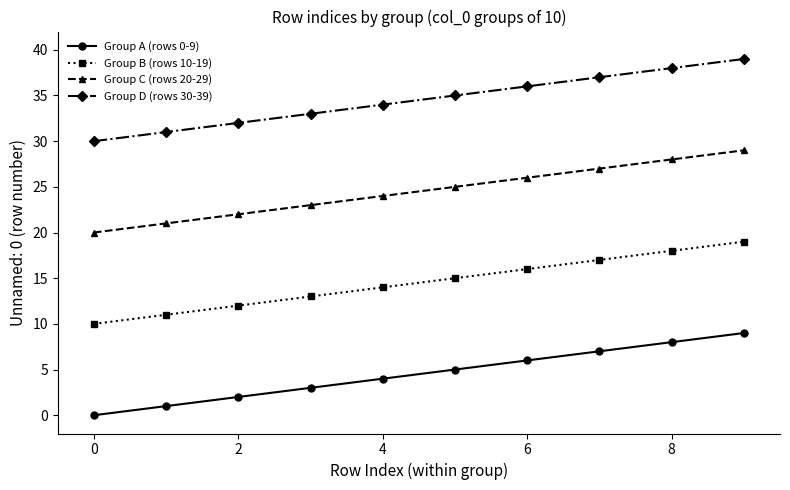

True or false: Group C (rows 20-29) has more than 0 interior local peaks.

False